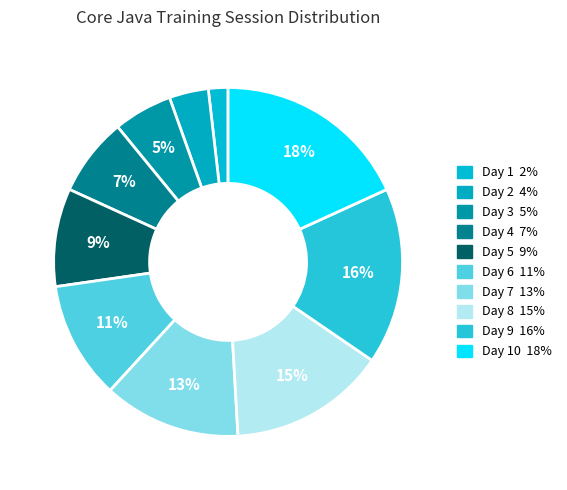

How many segments does this pie chart have?

10